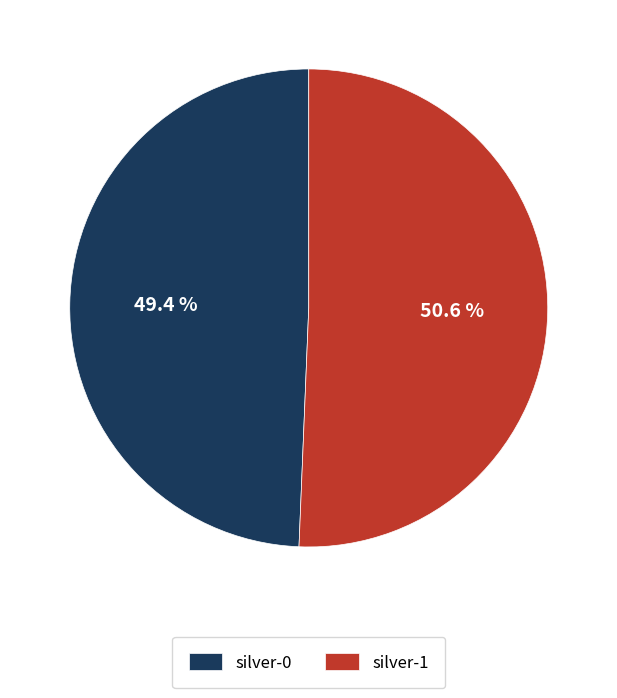

How many segments does this pie chart have?

2